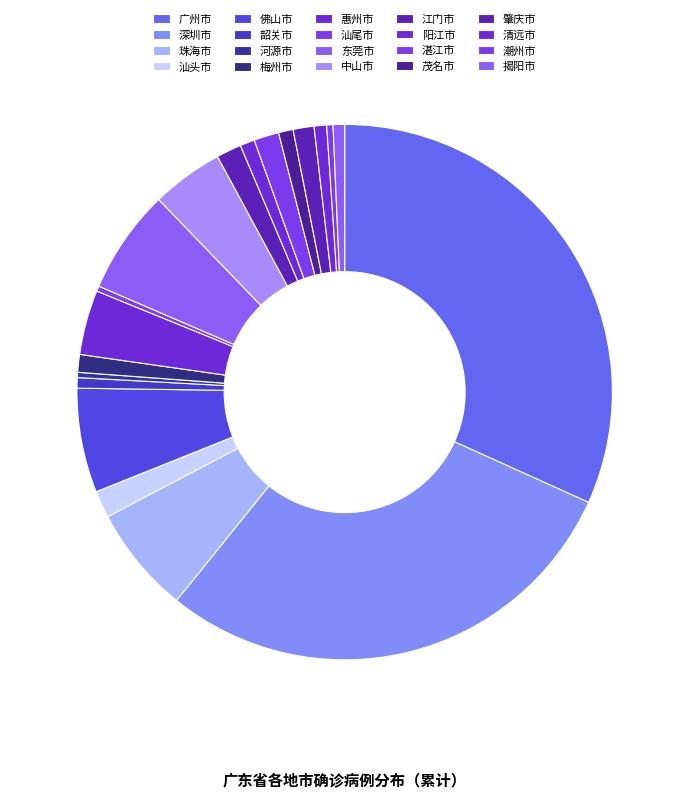

Count the number of slices in the pie.

20